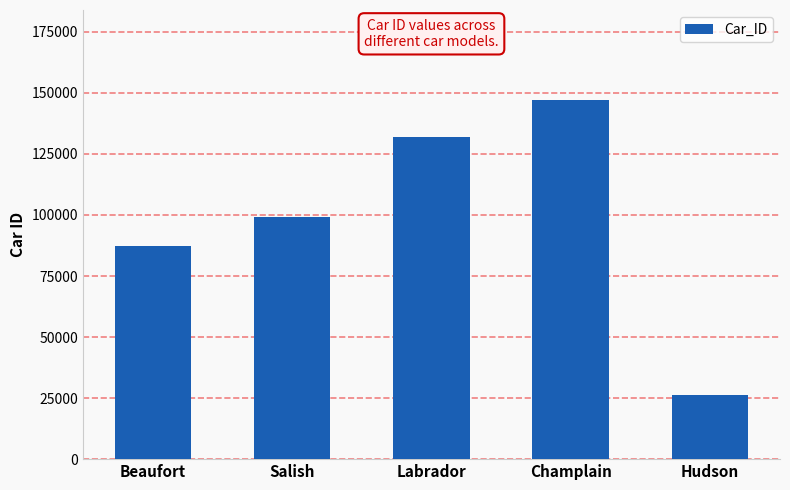

What value does the data have at Salish, to the nearest 100?

99100